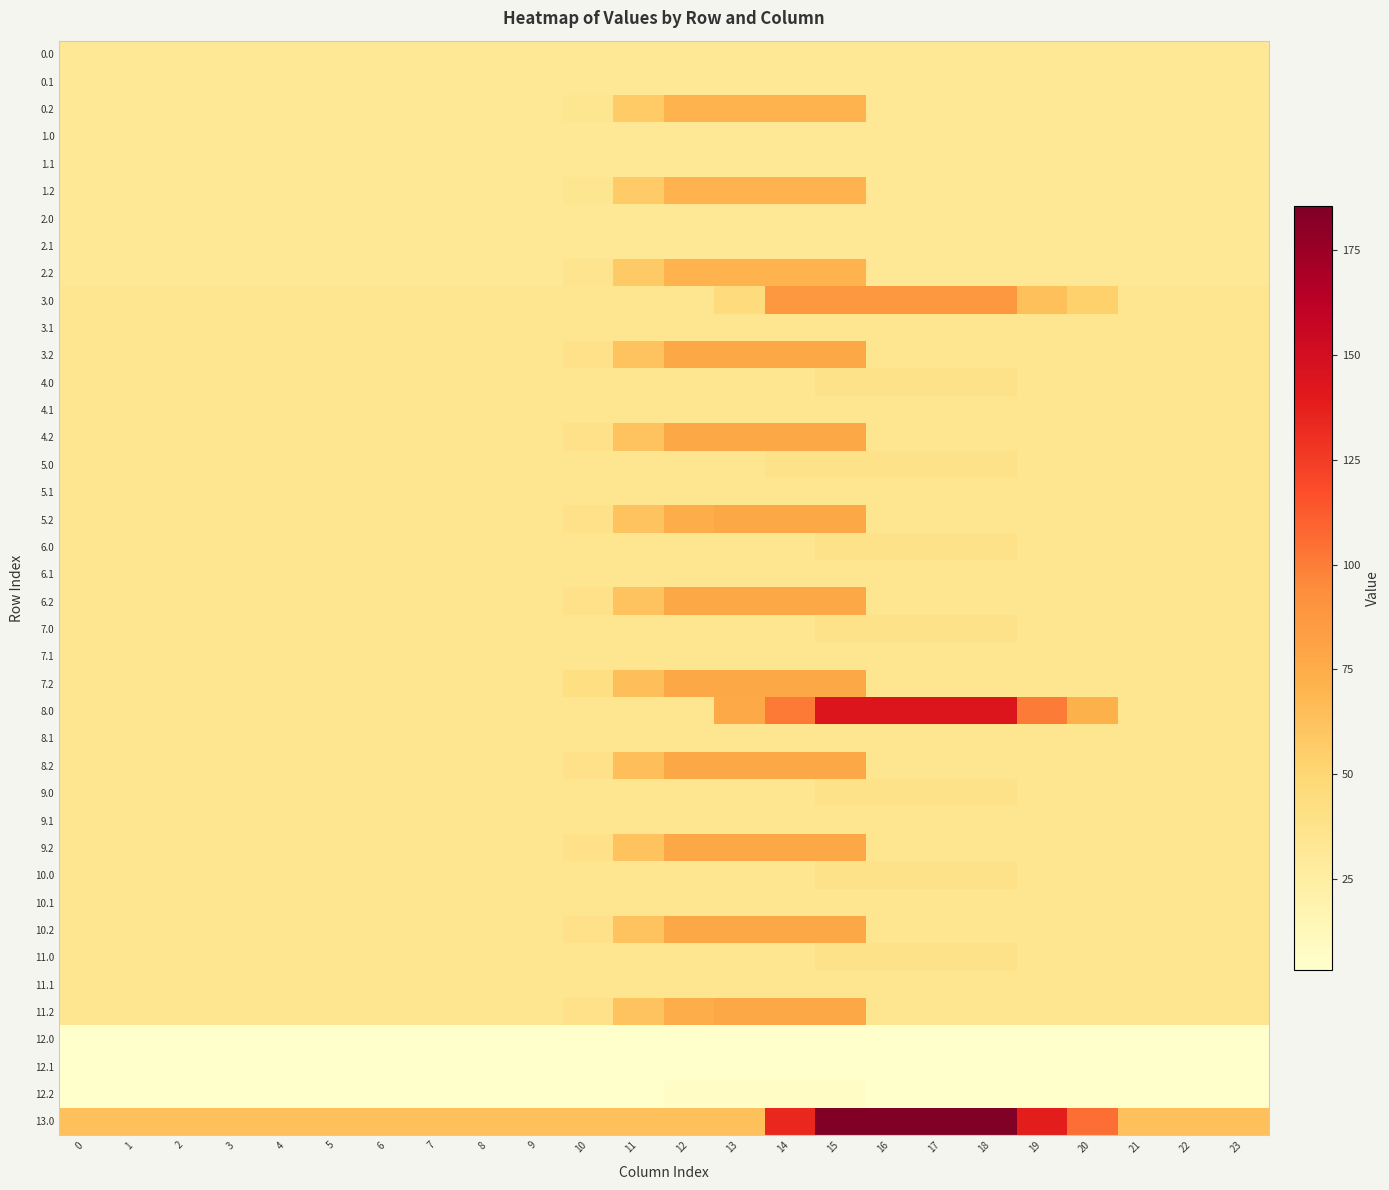

Reading left to right, list all the values displayed in this chart.

0.0: 0=31.2	1=31.2	2=31.2	3=31.2	4=31.2	5=31.2	6=31.2	7=31.2	8=31.2	9=31.2	10=31.2	11=31.2	12=31.2	13=31.2	14=31.2	15=31.2	16=31.2	17=31.2	18=31.2	19=31.2	20=31.2	21=31.2	22=31.2	23=31.2
0.1: 0=31.2	1=31.2	2=31.2	3=31.2	4=31.2	5=31.2	6=31.2	7=31.2	8=31.2	9=31.2	10=31.2	11=31.2	12=31.2	13=31.2	14=31.2	15=31.2	16=31.2	17=31.2	18=31.2	19=31.2	20=31.2	21=31.2	22=31.2	23=31.2
0.2: 0=31.2	1=31.2	2=31.2	3=31.2	4=31.2	5=31.2	6=31.2	7=31.2	8=31.2	9=31.2	10=35.0	11=56.9	12=70.3	13=70.3	14=70.3	15=70.3	16=31.2	17=31.2	18=31.2	19=31.2	20=31.2	21=31.2	22=31.2	23=31.2
1.0: 0=31.2	1=31.2	2=31.2	3=31.2	4=31.2	5=31.2	6=31.2	7=31.2	8=31.2	9=31.2	10=31.2	11=31.2	12=31.2	13=31.2	14=31.2	15=31.2	16=31.2	17=31.2	18=31.2	19=31.2	20=31.2	21=31.2	22=31.2	23=31.2
1.1: 0=31.2	1=31.2	2=31.2	3=31.2	4=31.2	5=31.2	6=31.2	7=31.2	8=31.2	9=31.2	10=31.2	11=31.2	12=31.2	13=31.2	14=31.2	15=31.2	16=31.2	17=31.2	18=31.2	19=31.2	20=31.2	21=31.2	22=31.2	23=31.2
1.2: 0=31.2	1=31.2	2=31.2	3=31.2	4=31.2	5=31.2	6=31.2	7=31.2	8=31.2	9=31.2	10=35.0	11=56.9	12=70.3	13=70.3	14=70.3	15=70.3	16=31.2	17=31.2	18=31.2	19=31.2	20=31.2	21=31.2	22=31.2	23=31.2
2.0: 0=31.2	1=31.2	2=31.2	3=31.2	4=31.2	5=31.2	6=31.2	7=31.2	8=31.2	9=31.2	10=31.2	11=31.2	12=31.2	13=31.2	14=31.2	15=31.2	16=31.2	17=31.2	18=31.2	19=31.2	20=31.2	21=31.2	22=31.2	23=31.2
2.1: 0=31.2	1=31.2	2=31.2	3=31.2	4=31.2	5=31.2	6=31.2	7=31.2	8=31.2	9=31.2	10=31.2	11=31.2	12=31.2	13=31.2	14=31.2	15=31.2	16=31.2	17=31.2	18=31.2	19=31.2	20=31.2	21=31.2	22=31.2	23=31.2
2.2: 0=31.2	1=31.2	2=31.2	3=31.2	4=31.2	5=31.2	6=31.2	7=31.2	8=31.2	9=31.2	10=35.8	11=57.8	12=70.3	13=70.3	14=70.3	15=70.3	16=31.2	17=31.2	18=31.2	19=31.2	20=31.2	21=31.2	22=31.2	23=31.2
3.0: 0=34.4	1=34.4	2=34.4	3=34.4	4=34.4	5=34.4	6=34.4	7=34.4	8=34.4	9=34.4	10=34.4	11=34.4	12=34.4	13=45.0	14=87.5	15=87.5	16=87.5	17=87.5	18=87.5	19=63.8	20=53.2	21=34.4	22=34.4	23=34.4
3.1: 0=34.4	1=34.4	2=34.4	3=34.4	4=34.4	5=34.4	6=34.4	7=34.4	8=34.4	9=34.4	10=34.4	11=34.4	12=34.4	13=34.4	14=34.4	15=34.4	16=34.4	17=34.4	18=34.4	19=34.4	20=34.4	21=34.4	22=34.4	23=34.4
3.2: 0=34.4	1=34.4	2=34.4	3=34.4	4=34.4	5=34.4	6=34.4	7=34.4	8=34.4	9=34.4	10=39.0	11=61.0	12=77.5	13=77.5	14=77.5	15=77.5	16=34.4	17=34.4	18=34.4	19=34.4	20=34.4	21=34.4	22=34.4	23=34.4
4.0: 0=34.4	1=34.4	2=34.4	3=34.4	4=34.4	5=34.4	6=34.4	7=34.4	8=34.4	9=34.4	10=34.4	11=34.4	12=34.4	13=34.4	14=34.4	15=38.4	16=38.4	17=38.4	18=38.4	19=34.4	20=34.4	21=34.4	22=34.4	23=34.4
4.1: 0=34.4	1=34.4	2=34.4	3=34.4	4=34.4	5=34.4	6=34.4	7=34.4	8=34.4	9=34.4	10=34.4	11=34.4	12=34.4	13=34.4	14=34.4	15=34.4	16=34.4	17=34.4	18=34.4	19=34.4	20=34.4	21=34.4	22=34.4	23=34.4
4.2: 0=34.4	1=34.4	2=34.4	3=34.4	4=34.4	5=34.4	6=34.4	7=34.4	8=34.4	9=34.4	10=39.0	11=61.0	12=77.5	13=77.5	14=77.5	15=77.5	16=34.4	17=34.4	18=34.4	19=34.4	20=34.4	21=34.4	22=34.4	23=34.4
5.0: 0=34.4	1=34.4	2=34.4	3=34.4	4=34.4	5=34.4	6=34.4	7=34.4	8=34.4	9=34.4	10=34.4	11=34.4	12=34.4	13=34.4	14=38.4	15=38.4	16=38.4	17=38.4	18=38.4	19=34.4	20=34.4	21=34.4	22=34.4	23=34.4
5.1: 0=34.4	1=34.4	2=34.4	3=34.4	4=34.4	5=34.4	6=34.4	7=34.4	8=34.4	9=34.4	10=34.4	11=34.4	12=34.4	13=34.4	14=34.4	15=34.4	16=34.4	17=34.4	18=34.4	19=34.4	20=34.4	21=34.4	22=34.4	23=34.4
5.2: 0=34.4	1=34.4	2=34.4	3=34.4	4=34.4	5=34.4	6=34.4	7=34.4	8=34.4	9=34.4	10=39.0	11=61.0	12=74.3	13=77.5	14=77.5	15=77.5	16=34.4	17=34.4	18=34.4	19=34.4	20=34.4	21=34.4	22=34.4	23=34.4
6.0: 0=34.4	1=34.4	2=34.4	3=34.4	4=34.4	5=34.4	6=34.4	7=34.4	8=34.4	9=34.4	10=34.4	11=34.4	12=34.4	13=34.4	14=34.4	15=38.4	16=38.4	17=38.4	18=38.4	19=34.4	20=34.4	21=34.4	22=34.4	23=34.4
6.1: 0=34.4	1=34.4	2=34.4	3=34.4	4=34.4	5=34.4	6=34.4	7=34.4	8=34.4	9=34.4	10=34.4	11=34.4	12=34.4	13=34.4	14=34.4	15=34.4	16=34.4	17=34.4	18=34.4	19=34.4	20=34.4	21=34.4	22=34.4	23=34.4
6.2: 0=34.4	1=34.4	2=34.4	3=34.4	4=34.4	5=34.4	6=34.4	7=34.4	8=34.4	9=34.4	10=39.0	11=61.0	12=77.5	13=77.5	14=77.5	15=77.5	16=34.4	17=34.4	18=34.4	19=34.4	20=34.4	21=34.4	22=34.4	23=34.4
7.0: 0=34.4	1=34.4	2=34.4	3=34.4	4=34.4	5=34.4	6=34.4	7=34.4	8=34.4	9=34.4	10=34.4	11=34.4	12=34.4	13=34.4	14=34.4	15=38.4	16=38.4	17=38.4	18=38.4	19=34.4	20=34.4	21=34.4	22=34.4	23=34.4
7.1: 0=34.4	1=34.4	2=34.4	3=34.4	4=34.4	5=34.4	6=34.4	7=34.4	8=34.4	9=34.4	10=34.4	11=34.4	12=34.4	13=34.4	14=34.4	15=34.4	16=34.4	17=34.4	18=34.4	19=34.4	20=34.4	21=34.4	22=34.4	23=34.4
7.2: 0=34.4	1=34.4	2=34.4	3=34.4	4=34.4	5=34.4	6=34.4	7=34.4	8=34.4	9=34.4	10=42.2	11=64.2	12=77.5	13=77.5	14=77.5	15=77.5	16=34.4	17=34.4	18=34.4	19=34.4	20=34.4	21=34.4	22=34.4	23=34.4
8.0: 0=34.4	1=34.4	2=34.4	3=34.4	4=34.4	5=34.4	6=34.4	7=34.4	8=34.4	9=34.4	10=34.4	11=34.4	12=34.4	13=77.0	14=101.0	15=143.6	16=143.6	17=143.6	18=143.6	19=100.6	20=71.8	21=34.4	22=34.4	23=34.4
8.1: 0=34.4	1=34.4	2=34.4	3=34.4	4=34.4	5=34.4	6=34.4	7=34.4	8=34.4	9=34.4	10=34.4	11=34.4	12=34.4	13=34.4	14=34.4	15=34.4	16=34.4	17=34.4	18=34.4	19=34.4	20=34.4	21=34.4	22=34.4	23=34.4
8.2: 0=34.4	1=34.4	2=34.4	3=34.4	4=34.4	5=34.4	6=34.4	7=34.4	8=34.4	9=34.4	10=39.0	11=64.1	12=77.4	13=77.4	14=77.4	15=77.4	16=34.4	17=34.4	18=34.4	19=34.4	20=34.4	21=34.4	22=34.4	23=34.4
9.0: 0=34.4	1=34.4	2=34.4	3=34.4	4=34.4	5=34.4	6=34.4	7=34.4	8=34.4	9=34.4	10=34.4	11=34.4	12=34.4	13=34.4	14=34.4	15=38.4	16=38.4	17=38.4	18=38.4	19=34.4	20=34.4	21=34.4	22=34.4	23=34.4
9.1: 0=34.4	1=34.4	2=34.4	3=34.4	4=34.4	5=34.4	6=34.4	7=34.4	8=34.4	9=34.4	10=34.4	11=34.4	12=34.4	13=34.4	14=34.4	15=34.4	16=34.4	17=34.4	18=34.4	19=34.4	20=34.4	21=34.4	22=34.4	23=34.4
9.2: 0=34.4	1=34.4	2=34.4	3=34.4	4=34.4	5=34.4	6=34.4	7=34.4	8=34.4	9=34.4	10=39.0	11=61.0	12=77.5	13=77.5	14=77.5	15=77.5	16=34.4	17=34.4	18=34.4	19=34.4	20=34.4	21=34.4	22=34.4	23=34.4
10.0: 0=34.4	1=34.4	2=34.4	3=34.4	4=34.4	5=34.4	6=34.4	7=34.4	8=34.4	9=34.4	10=34.4	11=34.4	12=34.4	13=34.4	14=34.4	15=38.4	16=38.4	17=38.4	18=38.4	19=34.4	20=34.4	21=34.4	22=34.4	23=34.4
10.1: 0=34.4	1=34.4	2=34.4	3=34.4	4=34.4	5=34.4	6=34.4	7=34.4	8=34.4	9=34.4	10=34.4	11=34.4	12=34.4	13=34.4	14=34.4	15=34.4	16=34.4	17=34.4	18=34.4	19=34.4	20=34.4	21=34.4	22=34.4	23=34.4
10.2: 0=34.4	1=34.4	2=34.4	3=34.4	4=34.4	5=34.4	6=34.4	7=34.4	8=34.4	9=34.4	10=39.0	11=61.0	12=77.5	13=77.5	14=77.5	15=77.5	16=34.4	17=34.4	18=34.4	19=34.4	20=34.4	21=34.4	22=34.4	23=34.4
11.0: 0=34.4	1=34.4	2=34.4	3=34.4	4=34.4	5=34.4	6=34.4	7=34.4	8=34.4	9=34.4	10=34.4	11=34.4	12=34.4	13=34.4	14=34.4	15=38.4	16=38.4	17=38.4	18=38.4	19=34.4	20=34.4	21=34.4	22=34.4	23=34.4
11.1: 0=34.4	1=34.4	2=34.4	3=34.4	4=34.4	5=34.4	6=34.4	7=34.4	8=34.4	9=34.4	10=34.4	11=34.4	12=34.4	13=34.4	14=34.4	15=34.4	16=34.4	17=34.4	18=34.4	19=34.4	20=34.4	21=34.4	22=34.4	23=34.4
11.2: 0=34.4	1=34.4	2=34.4	3=34.4	4=34.4	5=34.4	6=34.4	7=34.4	8=34.4	9=34.4	10=39.0	11=61.0	12=74.3	13=77.5	14=77.5	15=77.5	16=34.4	17=34.4	18=34.4	19=34.4	20=34.4	21=34.4	22=34.4	23=34.4
12.0: 0=3.2	1=3.2	2=3.2	3=3.2	4=3.2	5=3.2	6=3.2	7=3.2	8=3.2	9=3.2	10=3.2	11=3.2	12=3.2	13=3.2	14=3.2	15=3.2	16=3.2	17=3.2	18=3.2	19=3.2	20=3.2	21=3.2	22=3.2	23=3.2
12.1: 0=3.2	1=3.2	2=3.2	3=3.2	4=3.2	5=3.2	6=3.2	7=3.2	8=3.2	9=3.2	10=3.2	11=3.2	12=3.2	13=3.2	14=3.2	15=3.2	16=3.2	17=3.2	18=3.2	19=3.2	20=3.2	21=3.2	22=3.2	23=3.2
12.2: 0=3.2	1=3.2	2=3.2	3=3.2	4=3.2	5=3.2	6=3.2	7=3.2	8=3.2	9=3.2	10=3.2	11=3.2	12=6.9	13=6.9	14=6.9	15=6.9	16=3.2	17=3.2	18=3.2	19=3.2	20=3.2	21=3.2	22=3.2	23=3.2
13.0: 0=63.2	1=63.2	2=63.2	3=63.2	4=63.2	5=63.2	6=63.2	7=63.2	8=63.2	9=63.2	10=63.2	11=63.2	12=63.2	13=63.2	14=134.3	15=185.6	16=185.6	17=185.6	18=185.6	19=139.2	20=105.3	21=63.5	22=63.2	23=63.2